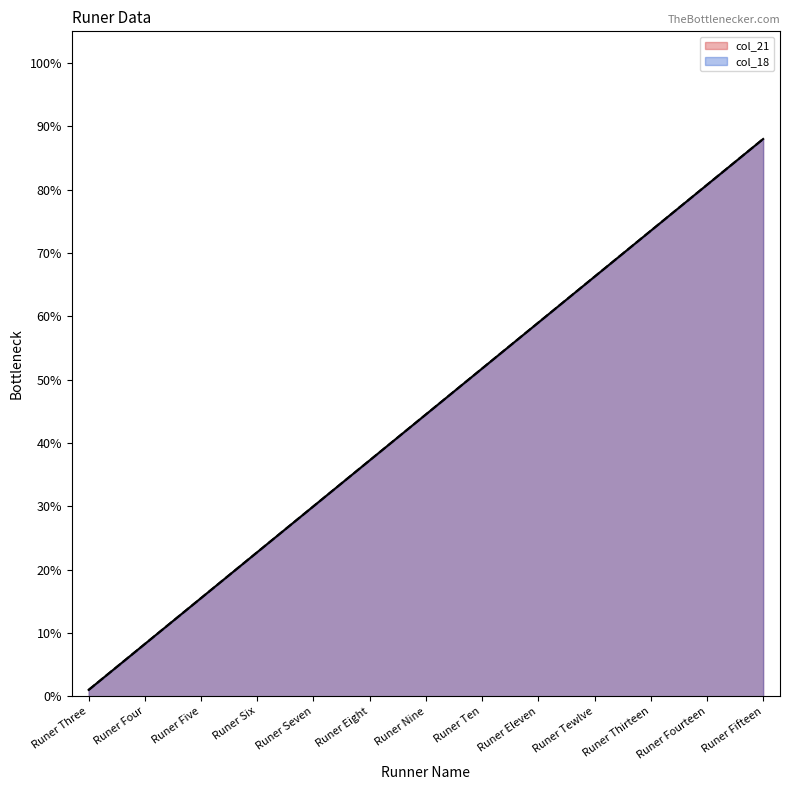

What position from the left is Runer Eleven?

9